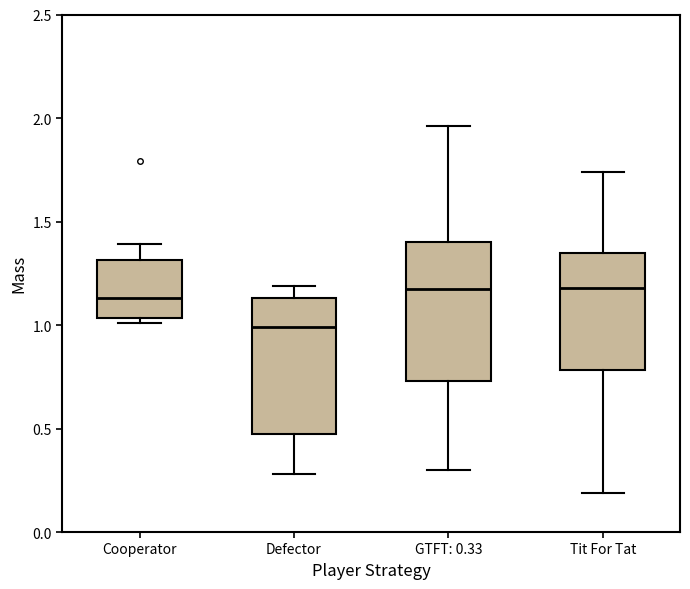

Reading left to right, transcribe this box plot: for each box, give where its median line is, the range the box spans, and where its two whiskers end, as read against the y-axis. The values are not printed on the chart, so give them approximately, as read against the axis.

Cooperator: median 1.15, box 1.05 to 1.30, whiskers 1.00 to 1.40
Defector: median 1.00, box 0.45 to 1.15, whiskers 0.30 to 1.20
GTFT: 0.33: median 1.20, box 0.75 to 1.40, whiskers 0.30 to 1.95
Tit For Tat: median 1.20, box 0.80 to 1.35, whiskers 0.20 to 1.75